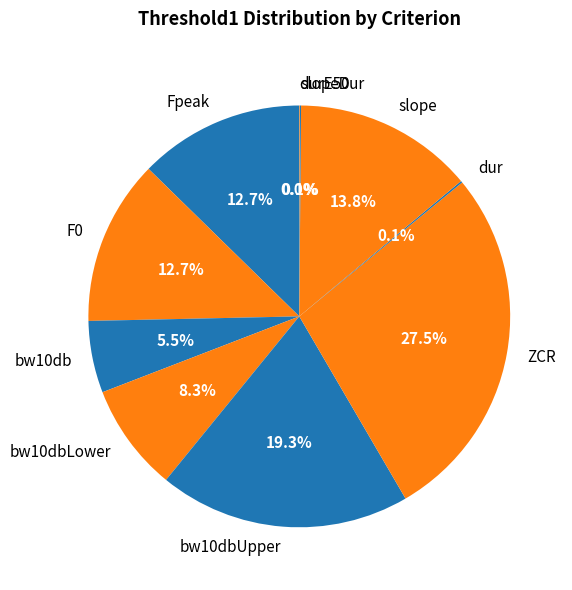

To the nearest percent, what percentage of the pie is Fpeak?

13%